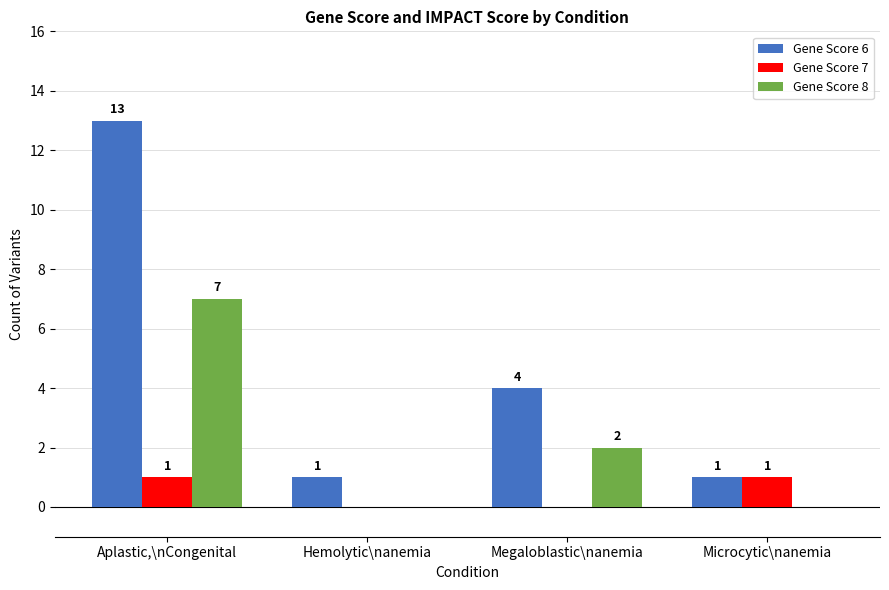

What is the total value across all series at Megaloblastic\nanemia?

6